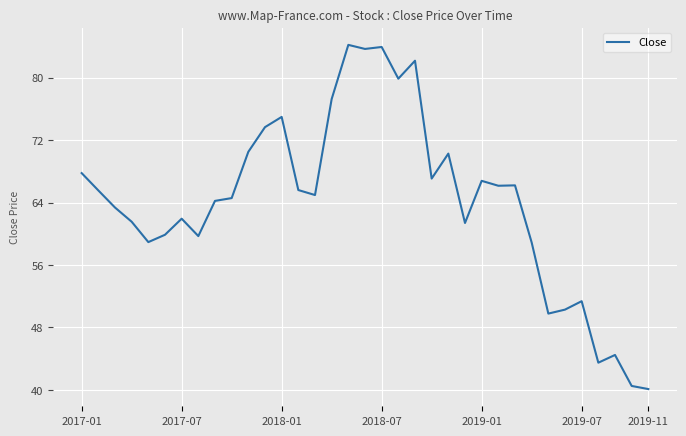

What is the minimum value shown in the chart?

40.1